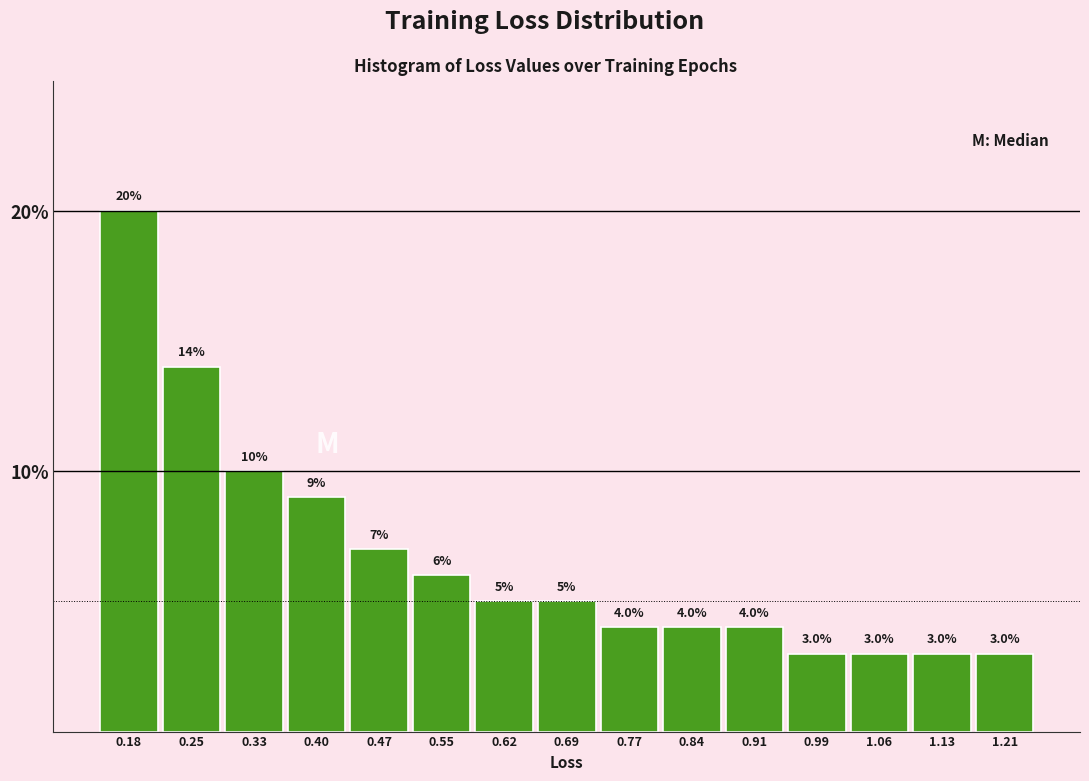

Reading left to right, transcribe this chart: for each bar, give the range it covers on the x-axis and its height. The bar edges are not printed on the chart, so give them approximately, as read against the axis.

0.15 to 0.22: 20.0
0.22 to 0.29: 14.0
0.29 to 0.36: 10.0
0.36 to 0.44: 9.0
0.44 to 0.51: 7.0
0.51 to 0.58: 6.0
0.58 to 0.66: 5.0
0.66 to 0.73: 5.0
0.73 to 0.80: 4.0
0.80 to 0.88: 4.0
0.88 to 0.95: 4.0
0.95 to 1.02: 3.0
1.02 to 1.10: 3.0
1.10 to 1.17: 3.0
1.17 to 1.24: 3.0